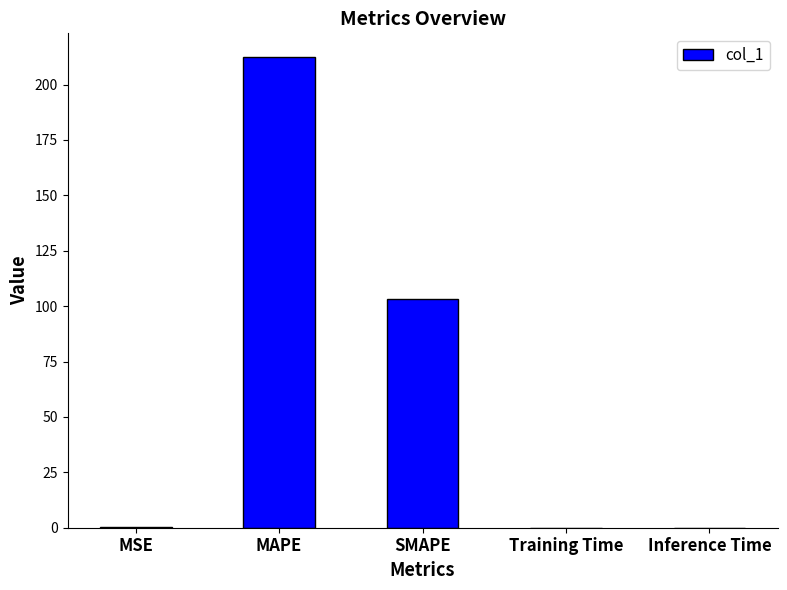

At which label is the value closest to 106?

SMAPE